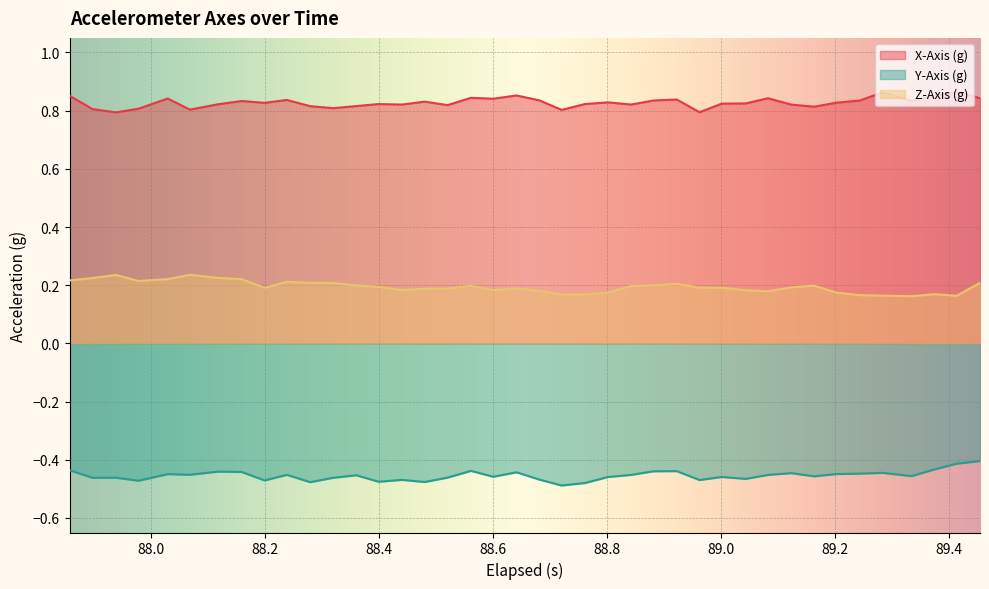

Rank the series by their average value, from highest to lowest.

X-Axis (g), Z-Axis (g), Y-Axis (g)